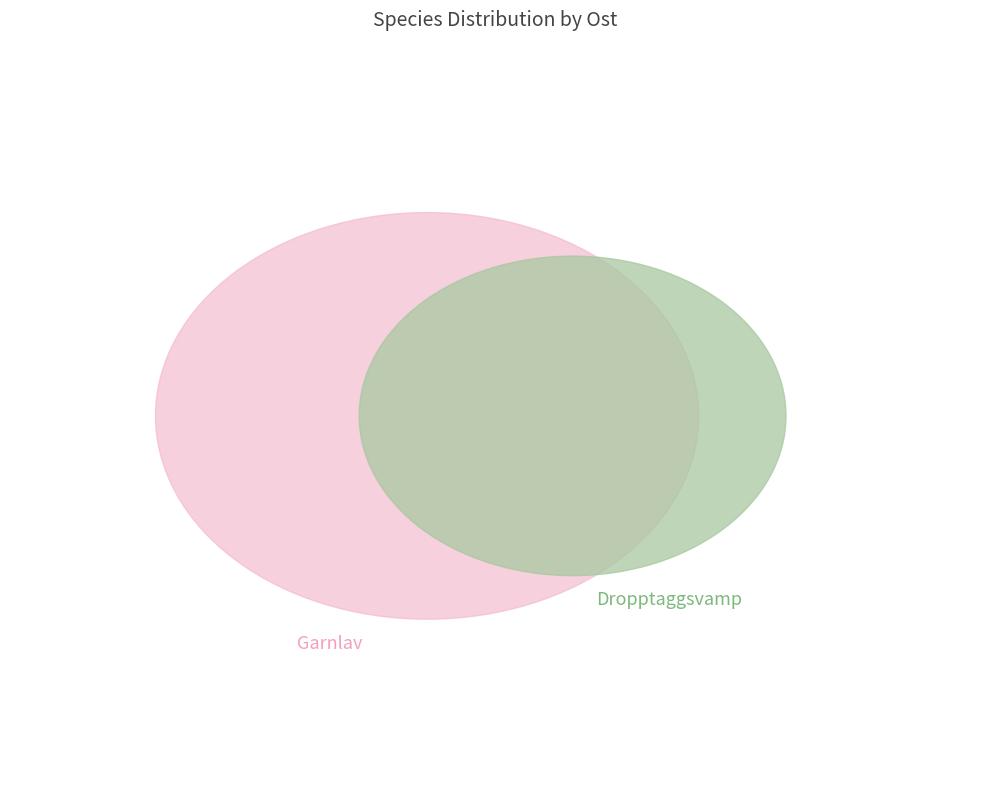

Is it true that Garnlav is 24% of the pie?

False